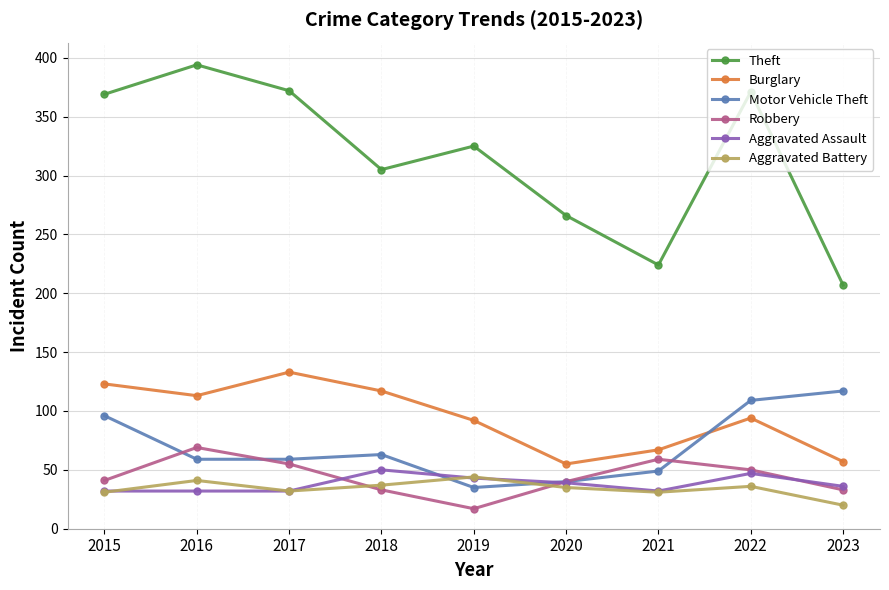

What is the total value across all series at 2018?

605